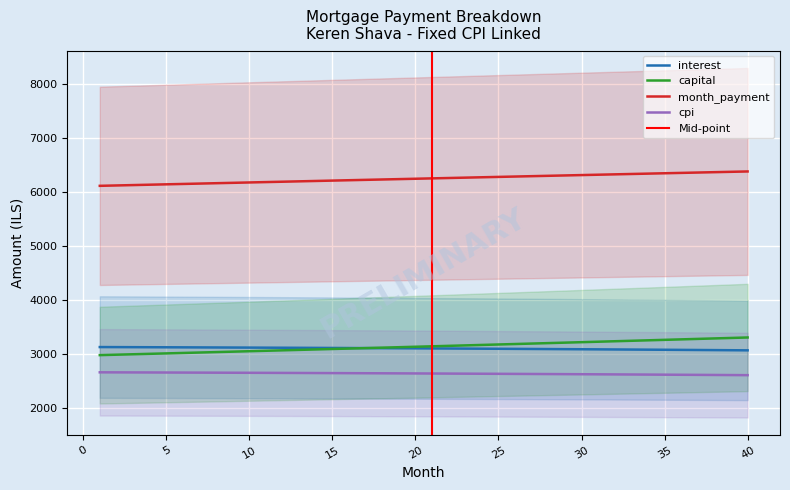

Which series has the largest total across all categories?

month_payment